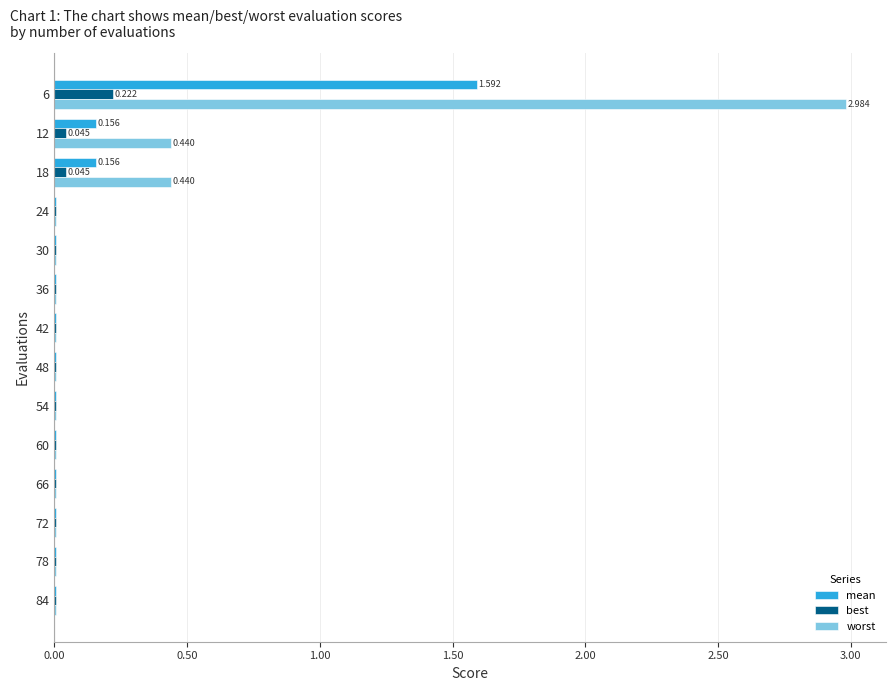

Which series has the largest total across all categories?

worst